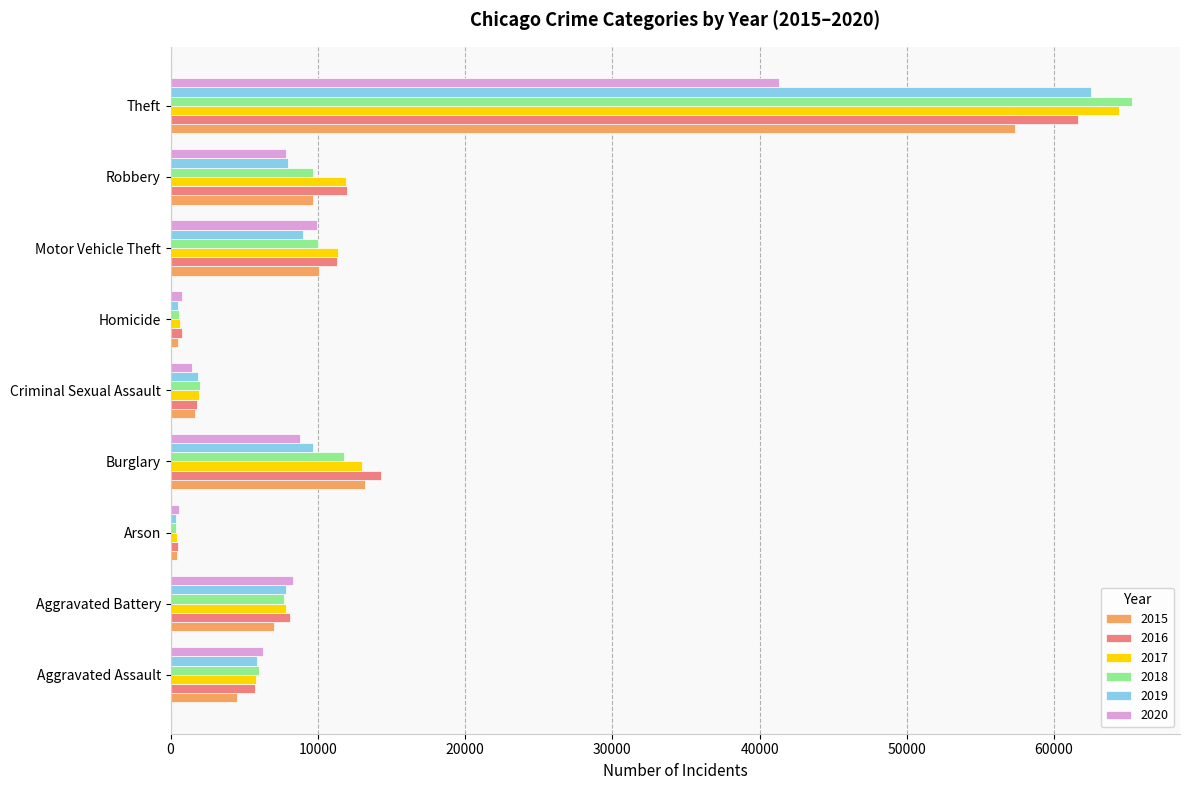

The value of 2018 at Homicide is 589. True or false?

True